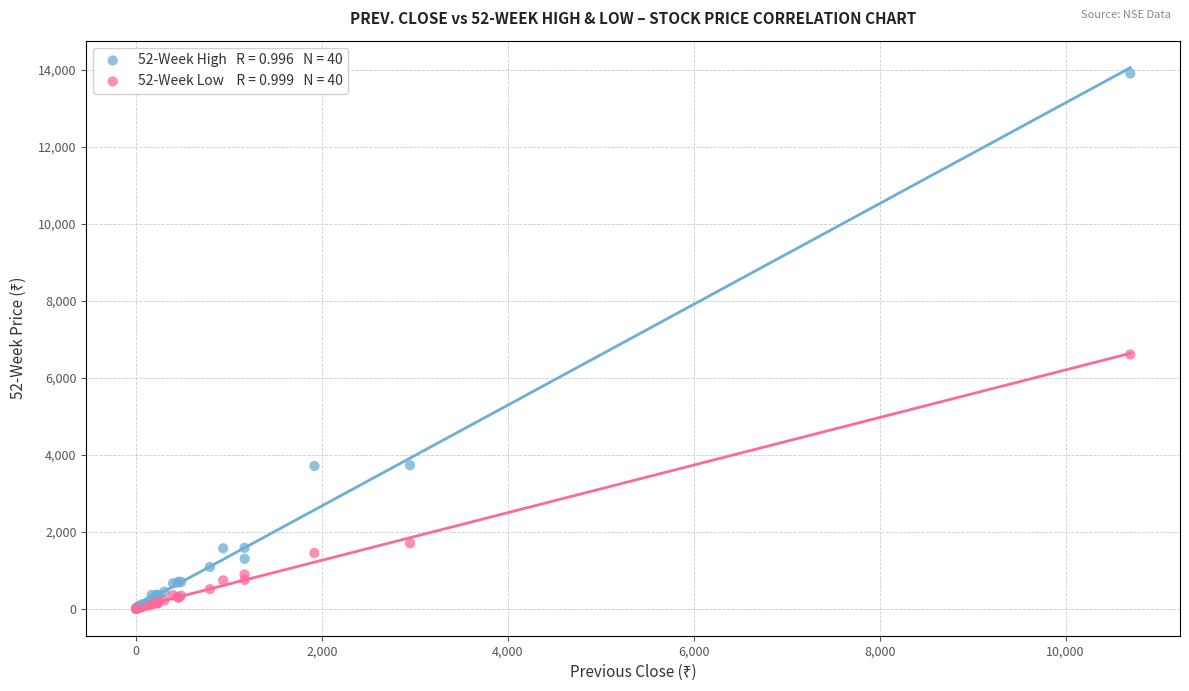

Across all series, what Y value is closest to 6950?

6601.0